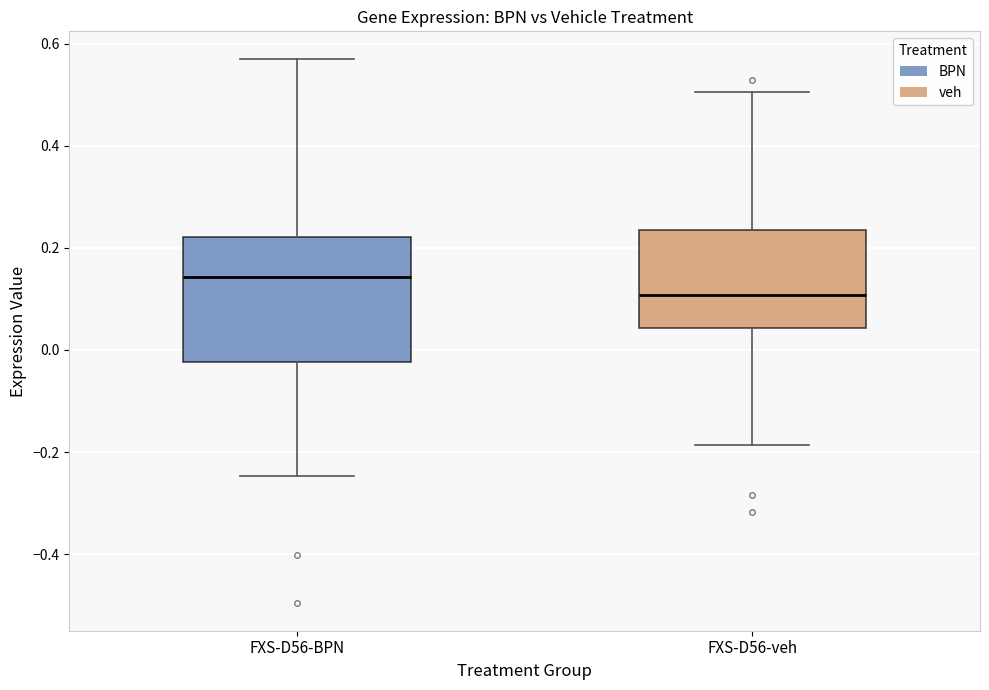

Which box has the highest median line?

FXS-D56-BPN